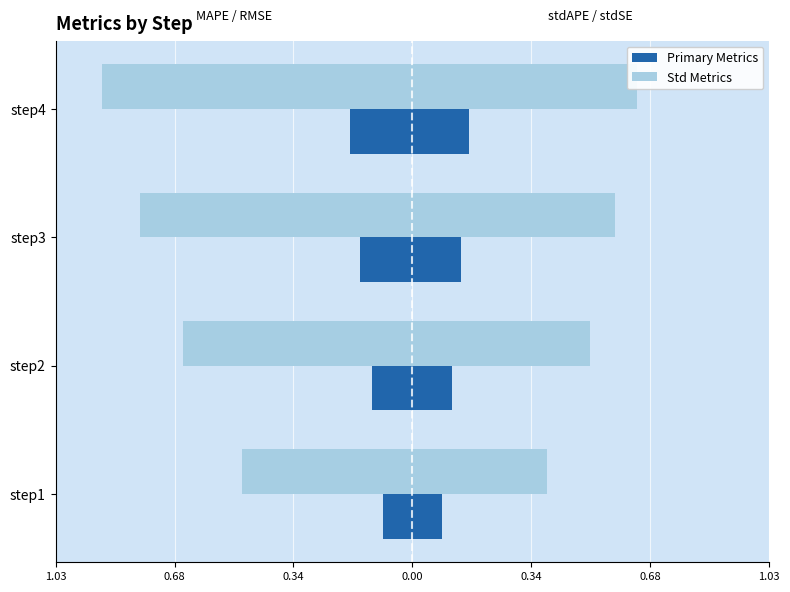

At how many categories does at least one series exceed 0?

4